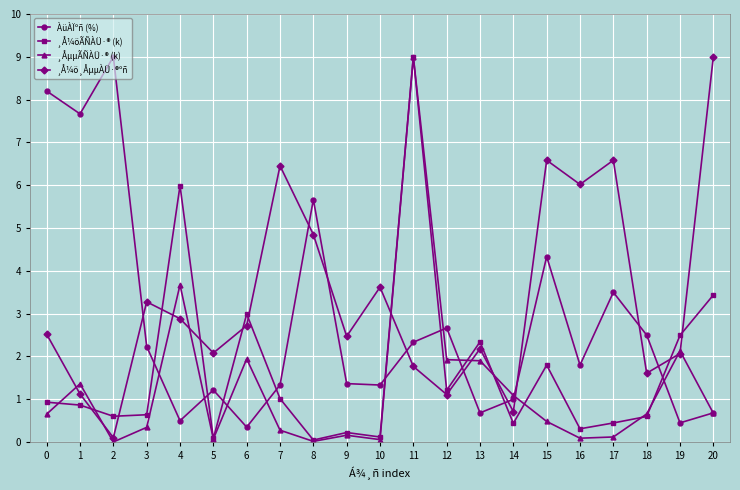

What is the value of the ¸Å¼öÃÑÀÜ·® (k) point at the 12th from the left?

9.0